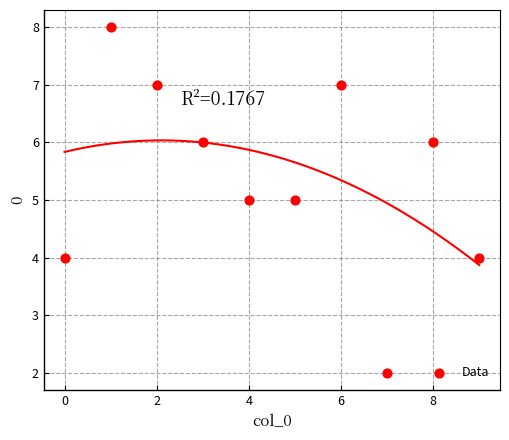

What is the range of Y values (max minus min)?

6